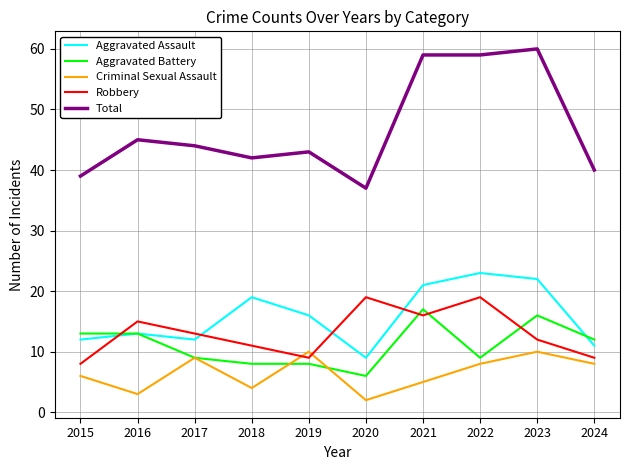

Which series has the largest total across all categories?

Total